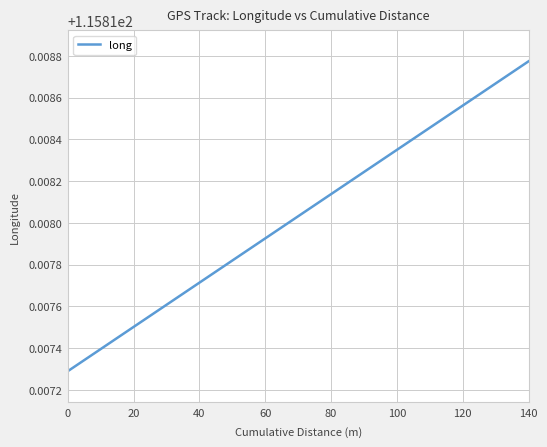

How many lines are shown in the chart?

1